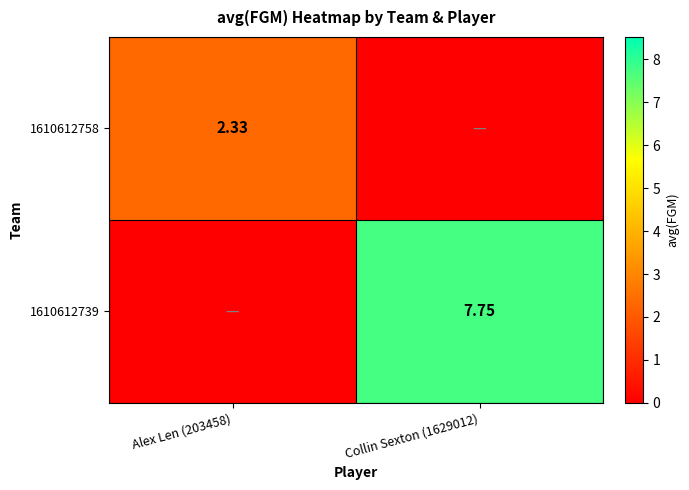

Is the value of 1610612739 at Collin Sexton (1629012) greater than the value of 1610612758 at Alex Len (203458)?

Yes